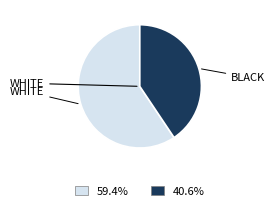

Is there a majority slice in this chart?

Yes